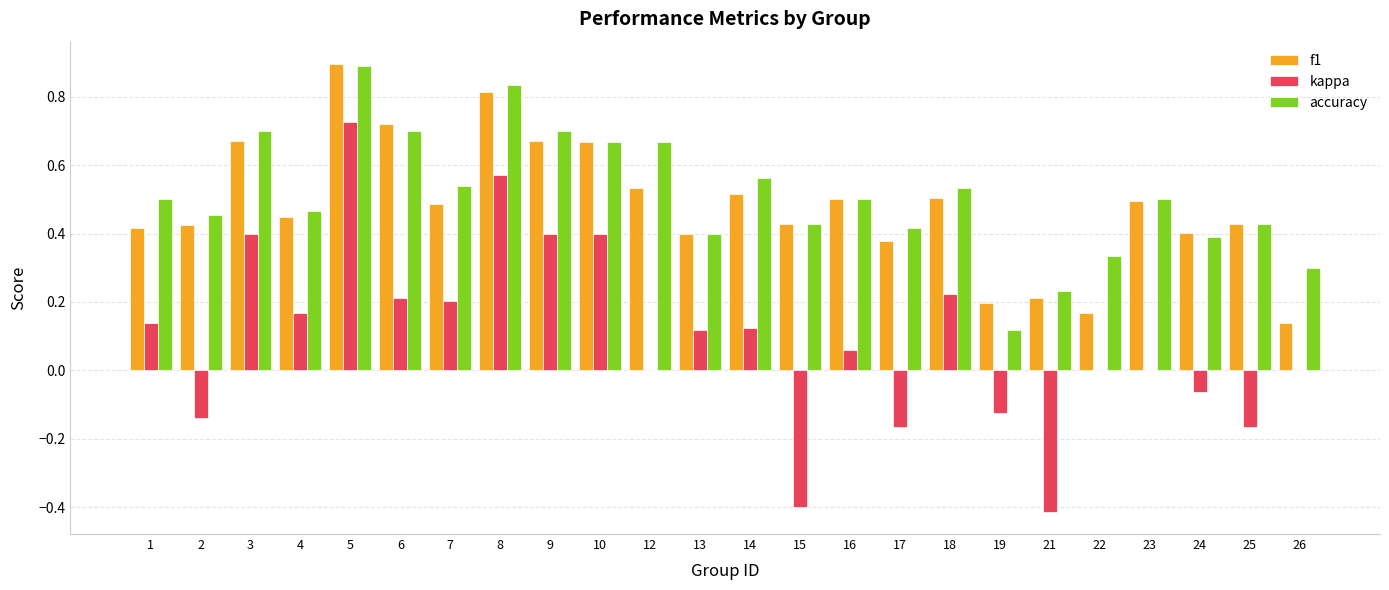

Which series has the largest total across all categories?

accuracy